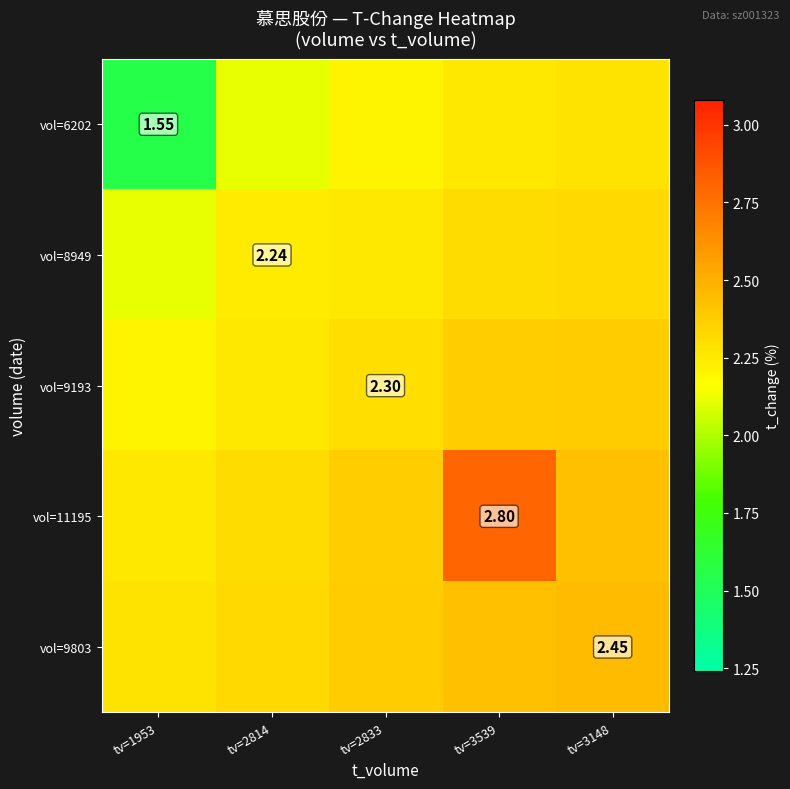

The value of vol=9193 at tv=2833 is 2.3. True or false?

True